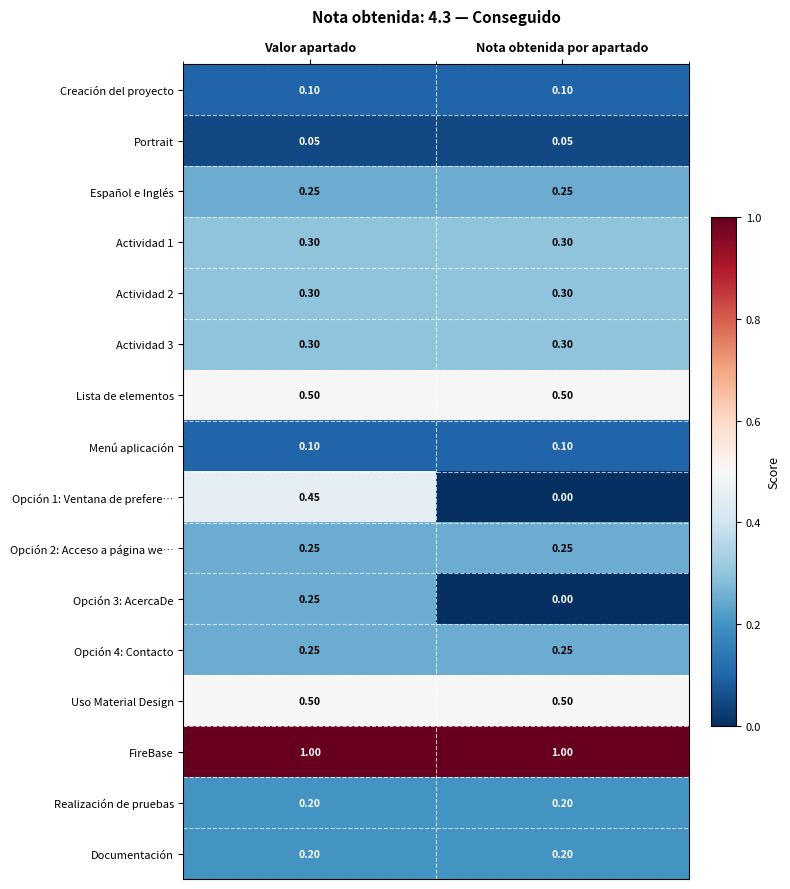

At which category is the sum across all series the highest?

Valor apartado